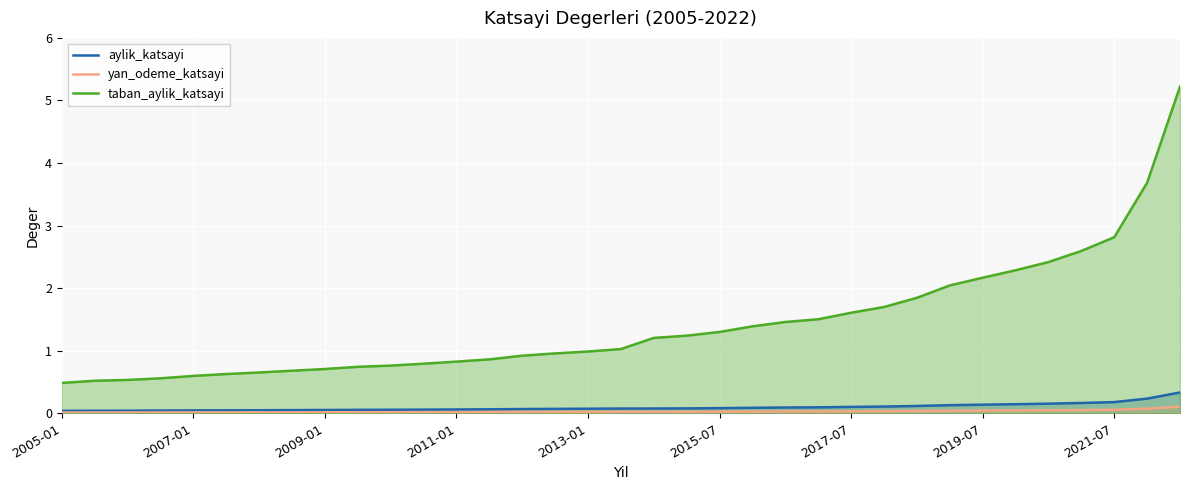

Which series has the largest total across all categories?

taban_aylik_katsayi